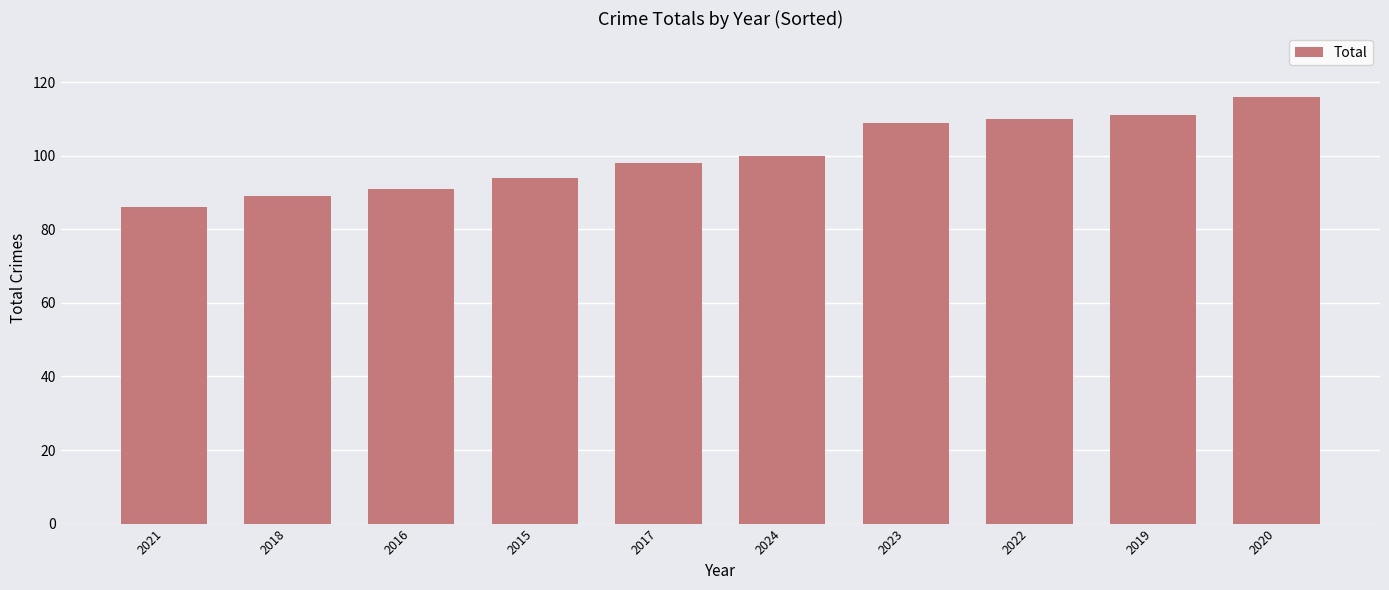

What is the minimum value shown in the chart?

86